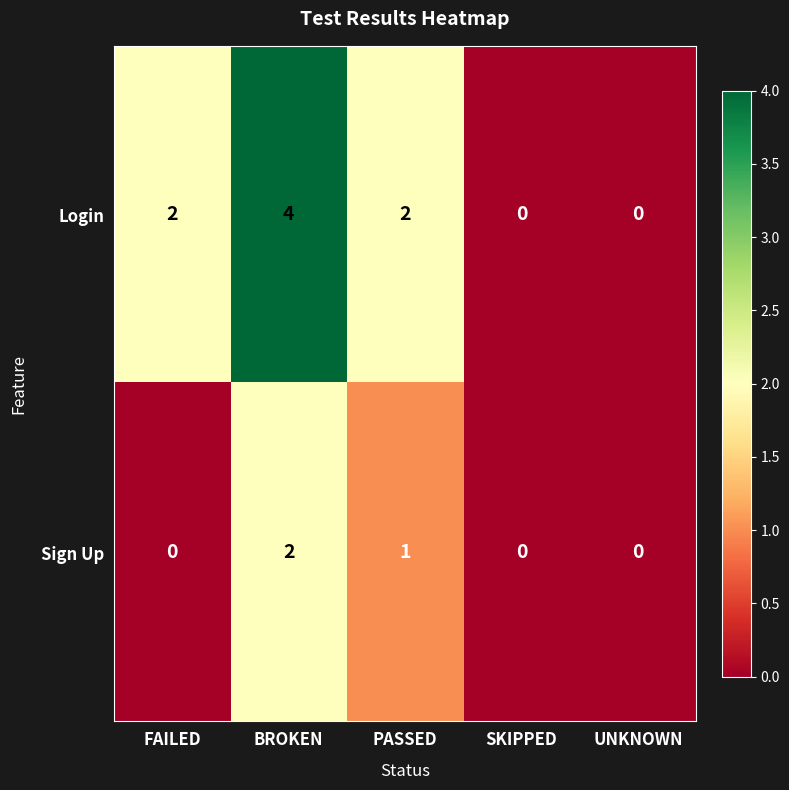

Count the number of categories in the chart.

5